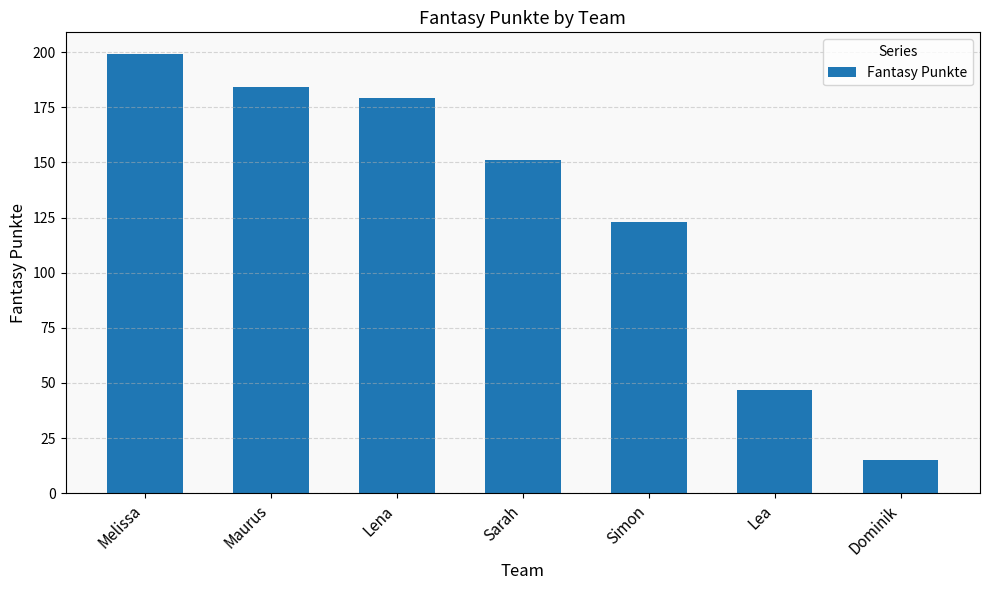

Is it true that the value at Lea is 47?

True